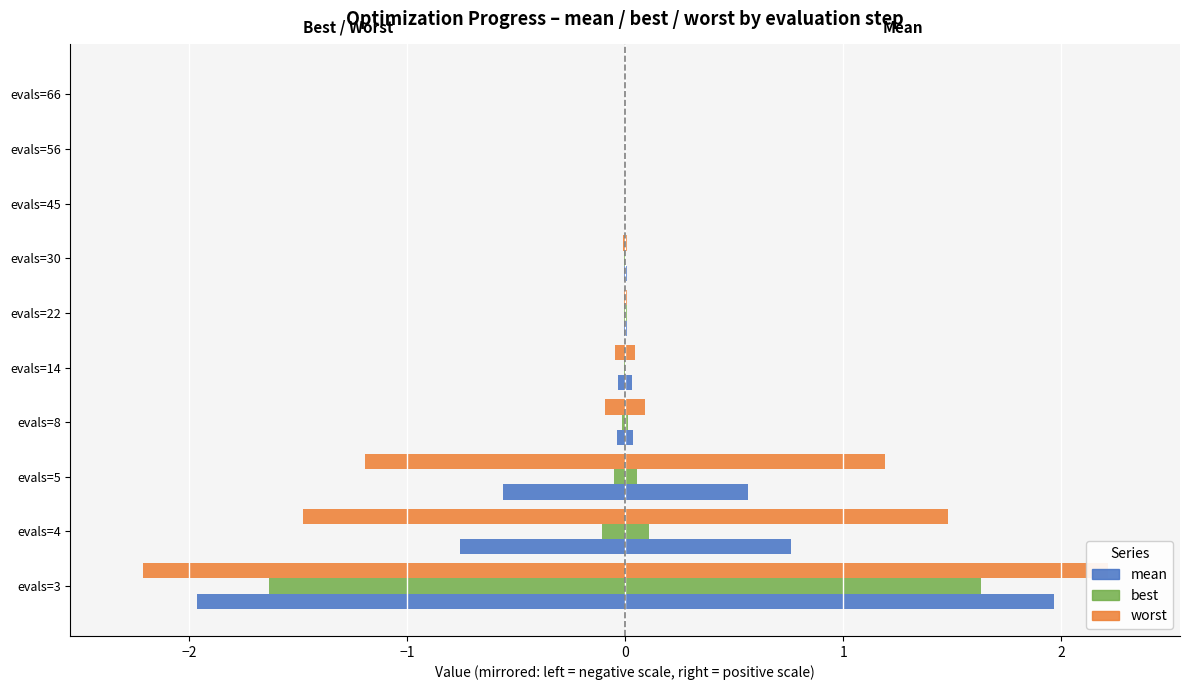

Is it true that best equals -0.0 at evals=22?

False